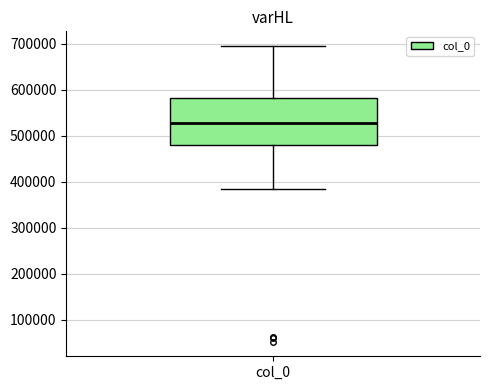

Read this box plot against the y-axis: the position of the median line, the range covered by the box, and the ends of both whiskers. The values are not printed on the chart, so give them approximately, as read against the axis.

median 530000, box 480000 to 580000, whiskers 380000 to 690000